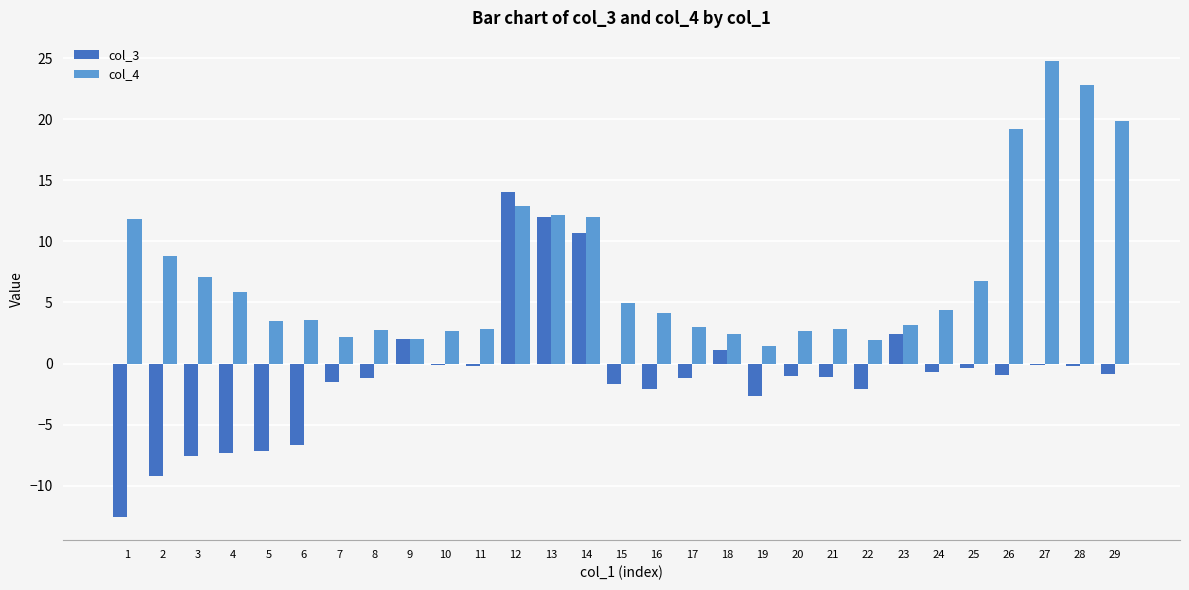

Which series has the widest spread of values?

col_3